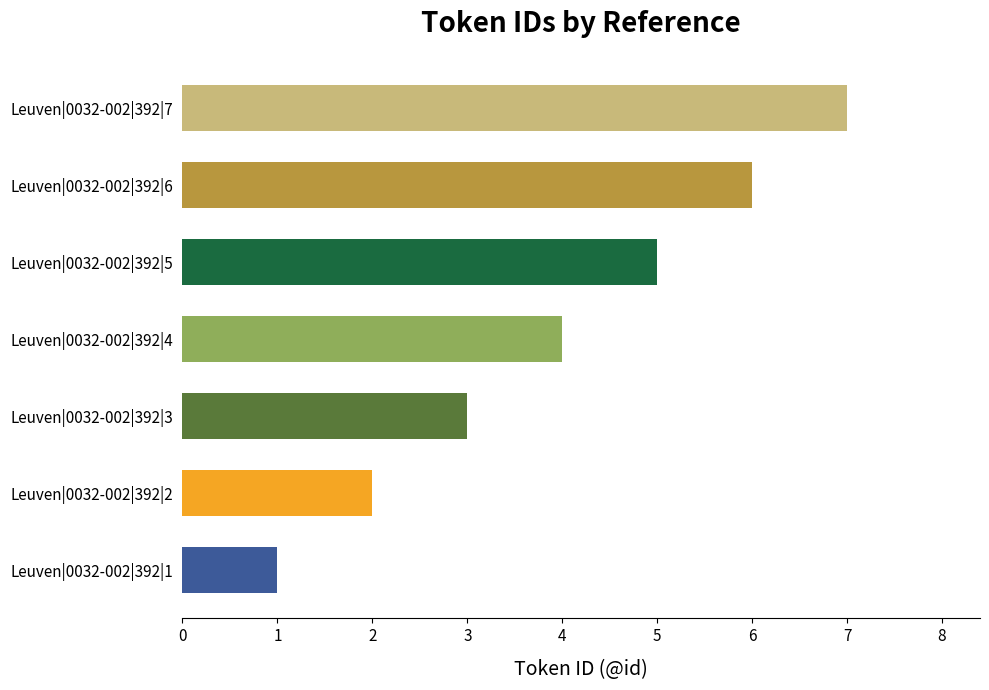

Where is the data nearest to the value 4?

Leuven|0032-002|392|4